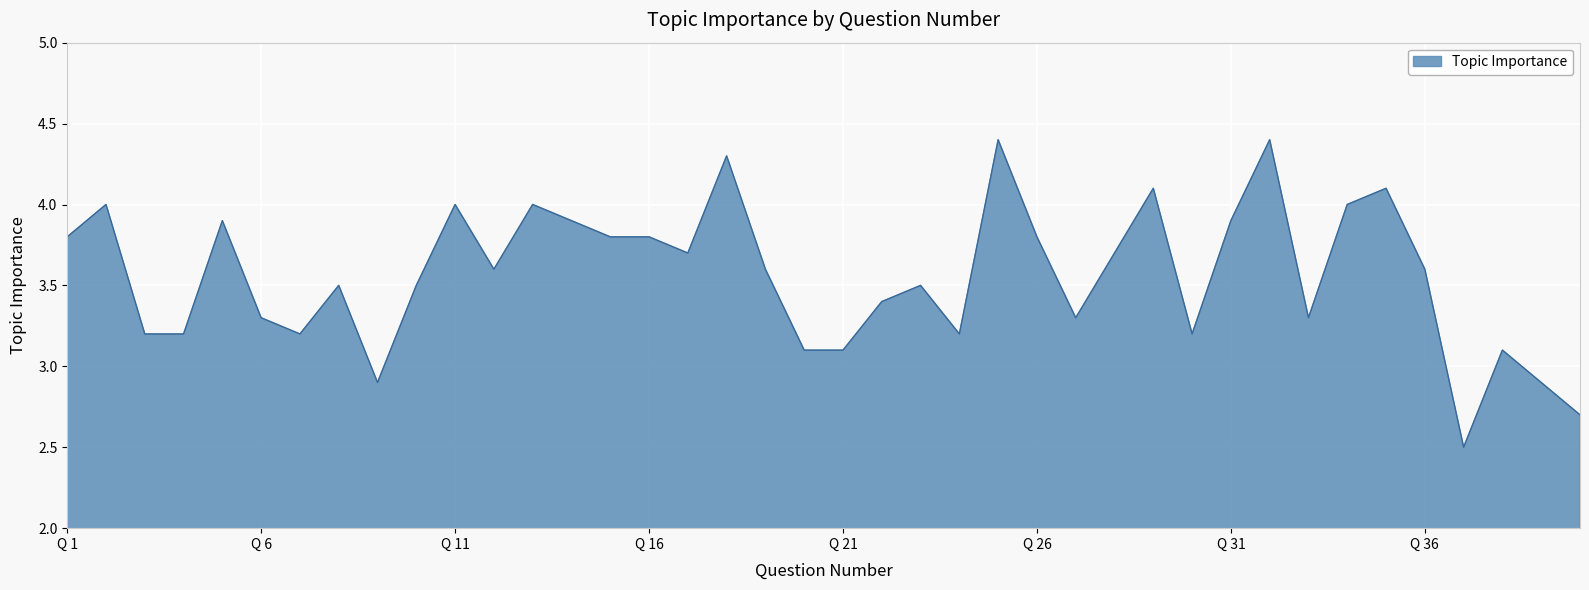

What is the maximum value shown in the chart?

4.4